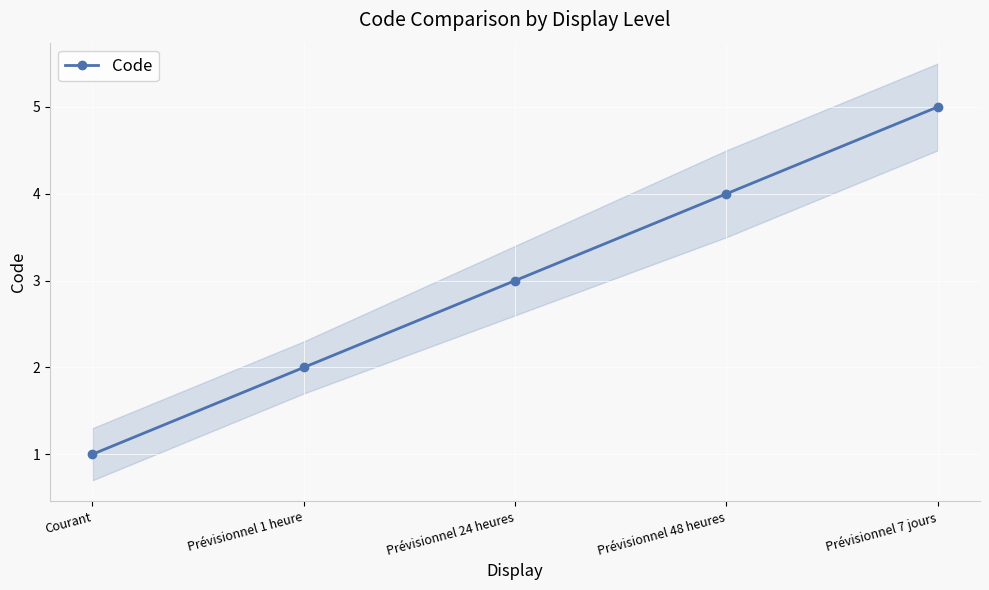

The value at Courant is 0. True or false?

False